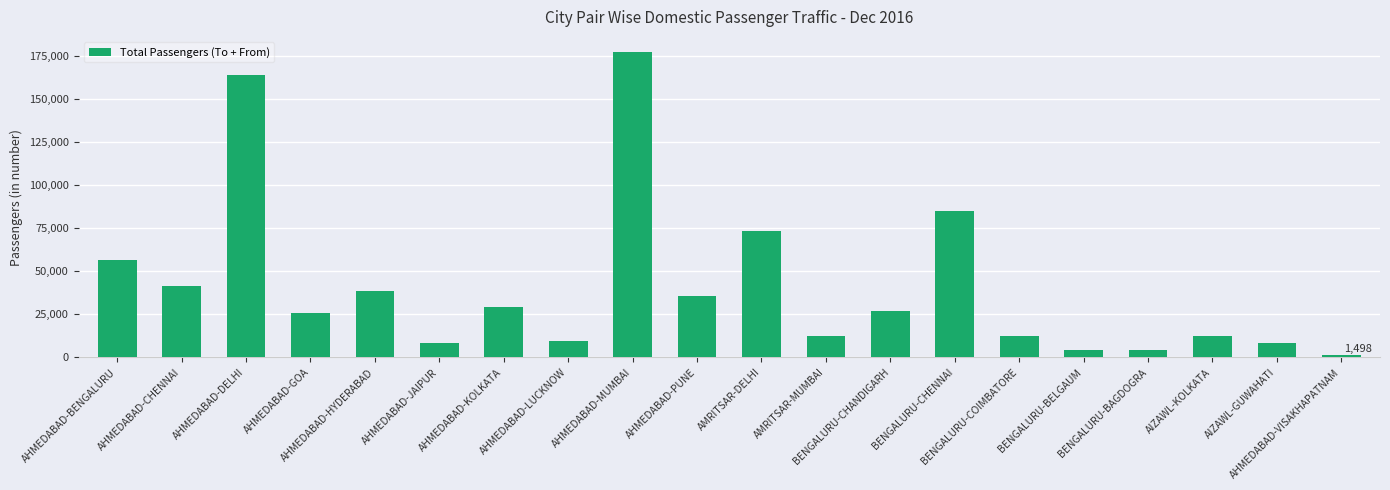

What is the greatest value displayed?

176972